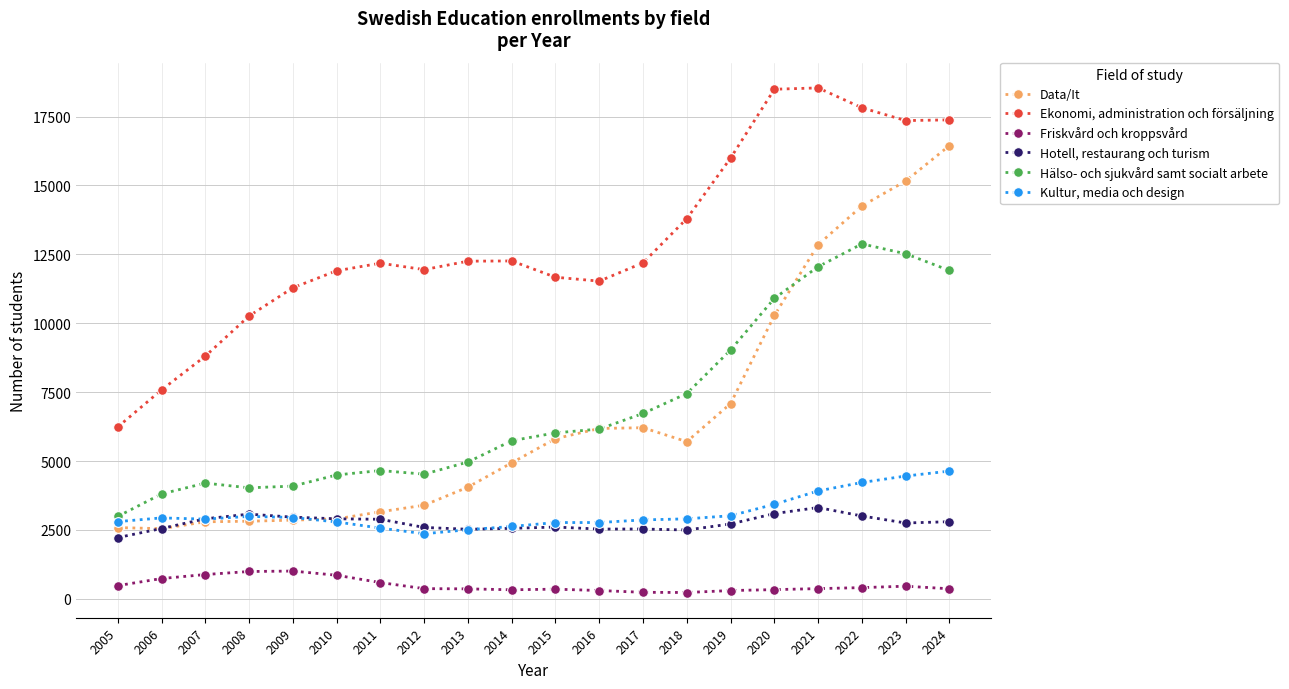

True or false: Ekonomi, administration och försäljning and Data/It intersect in this chart.

False